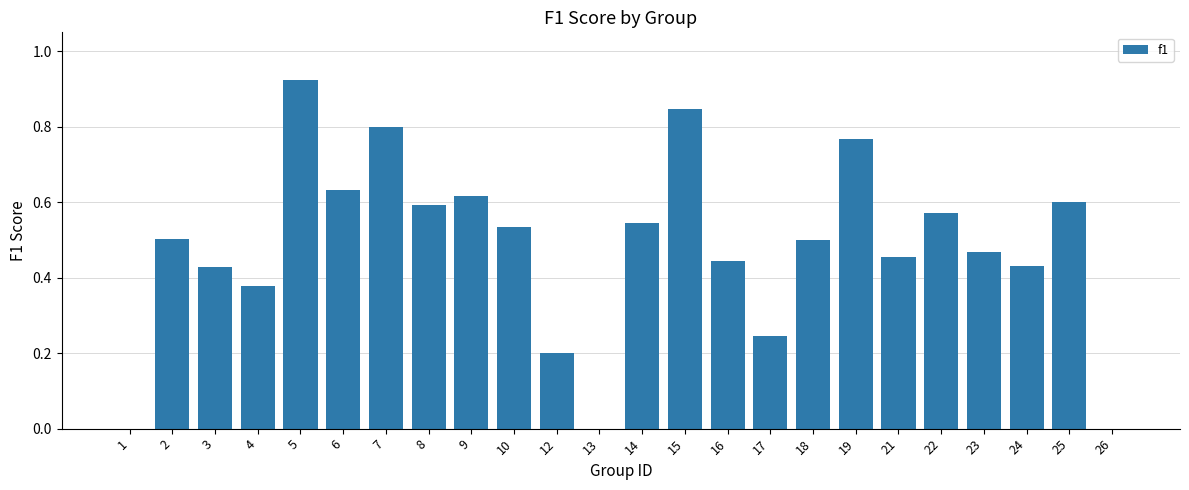

The value at 9 is 1.0. True or false?

False